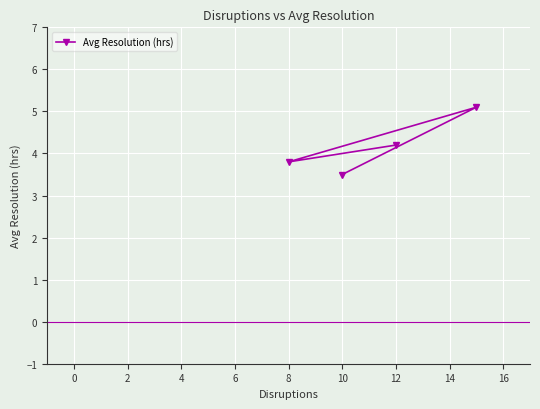

At which label does the data first exceed 4?

12